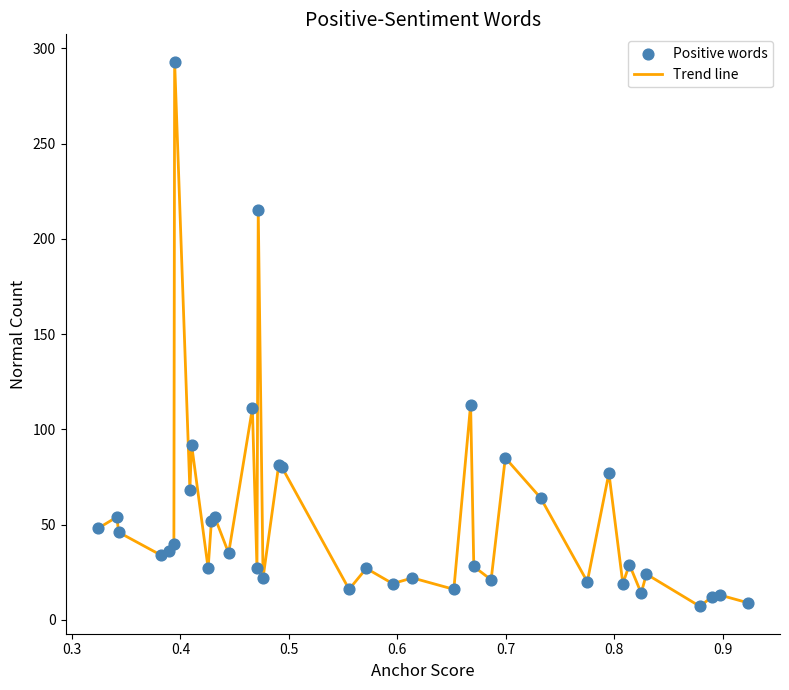

What is the minimum value shown in the chart?

7